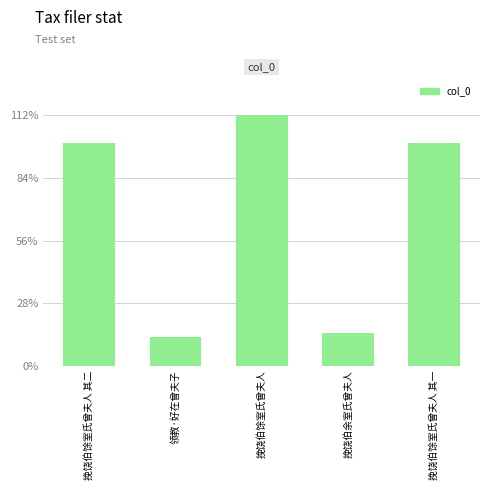

At which label is the value closest to 627852?

挽饶伯馀室氏曾夫人 其二